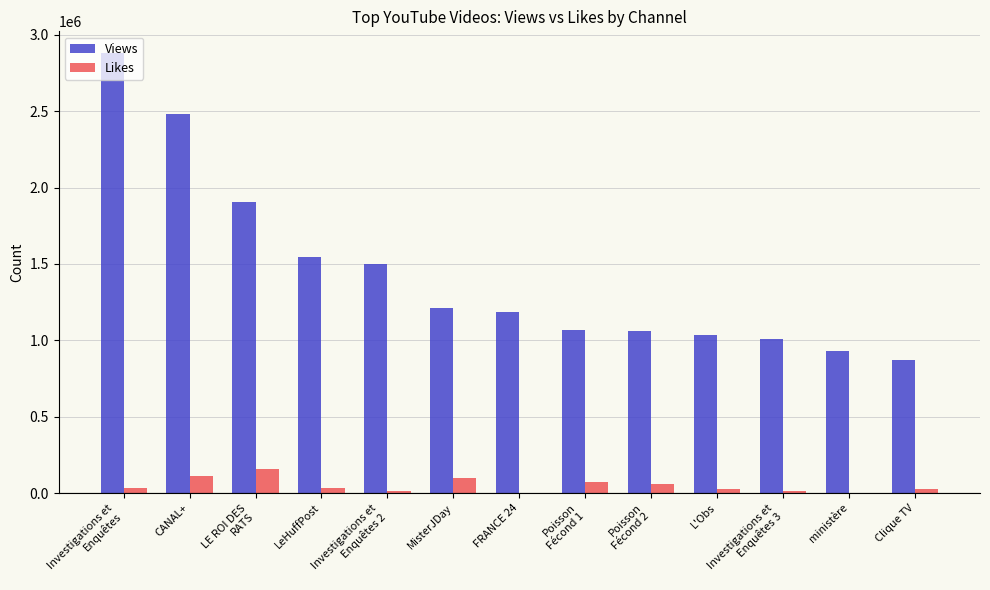

What is the maximum value shown in the chart?

2878241